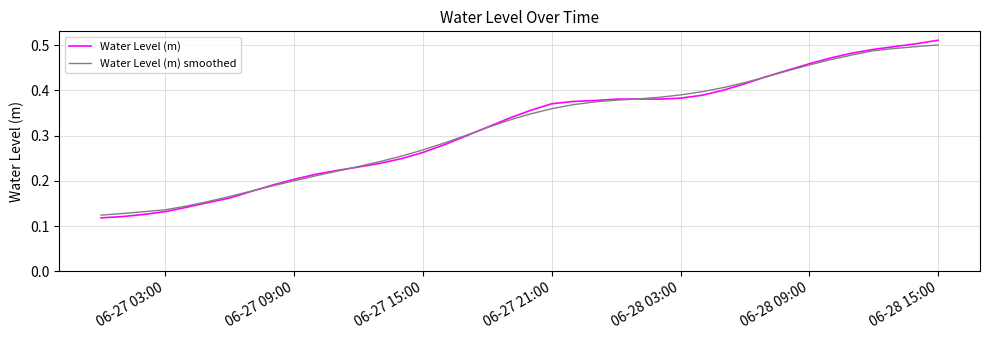

What is the minimum value for Water Level (m) smoothed?

0.1